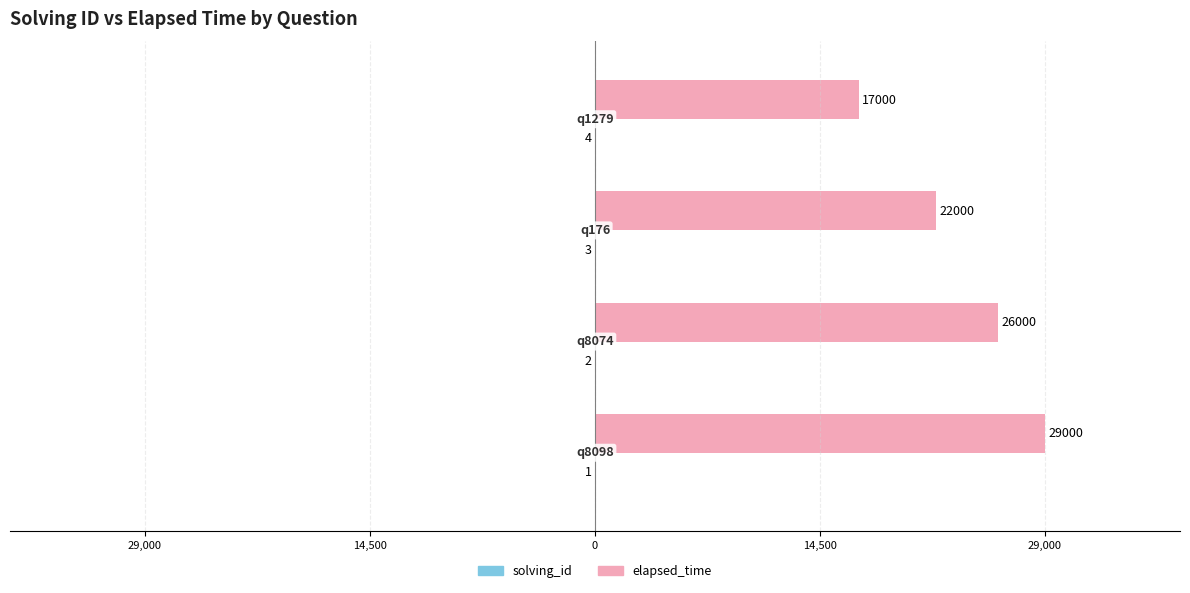

What are all the series names shown in the legend?

solving_id, elapsed_time